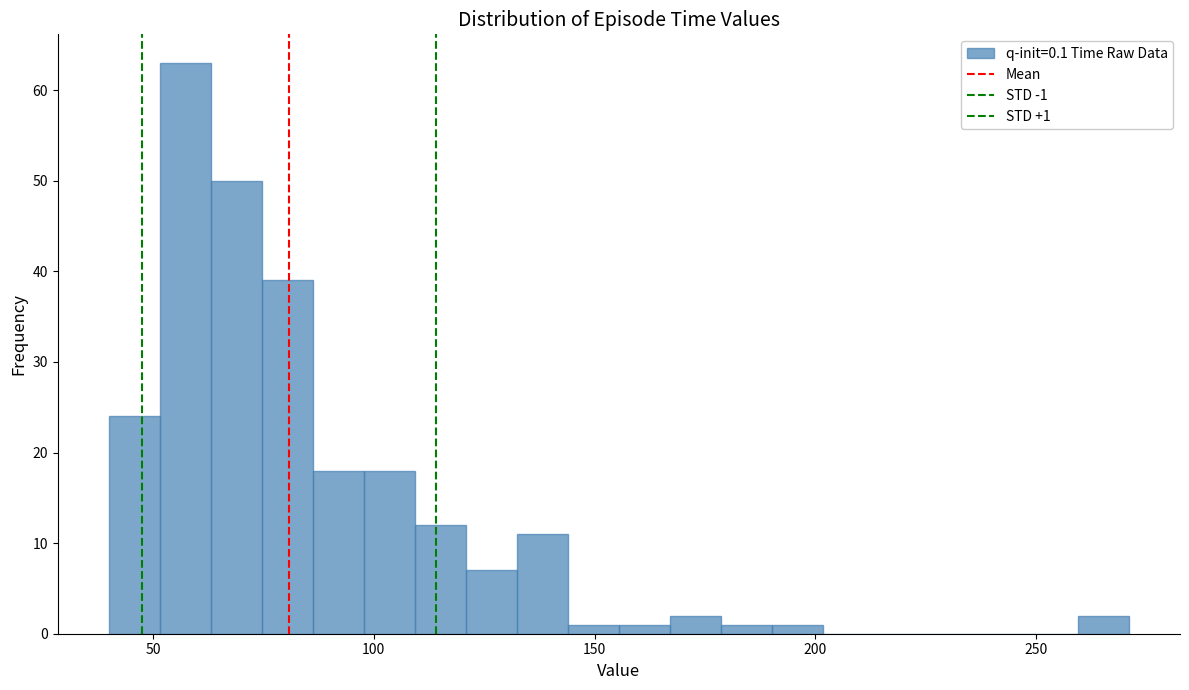

Read against the x-axis, roughly where is the centre of the tallest bar?

55